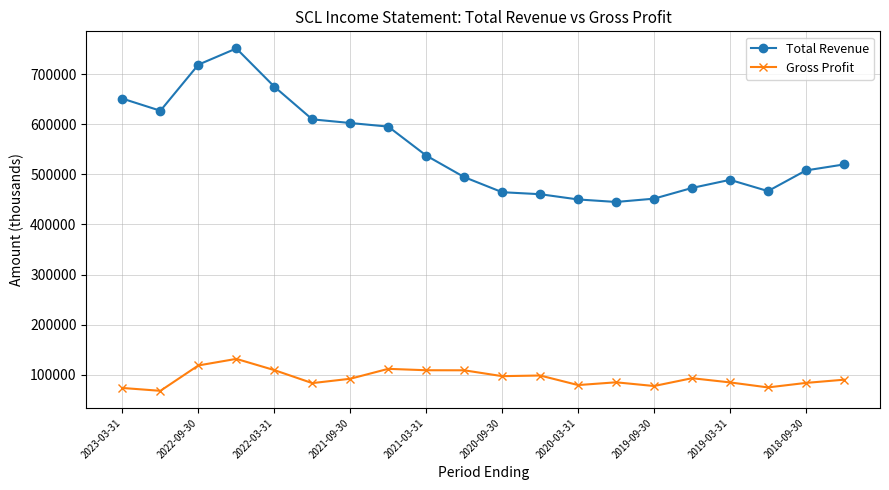

What is the difference between the maximum and minimum values in the Gross Profit series?

63800